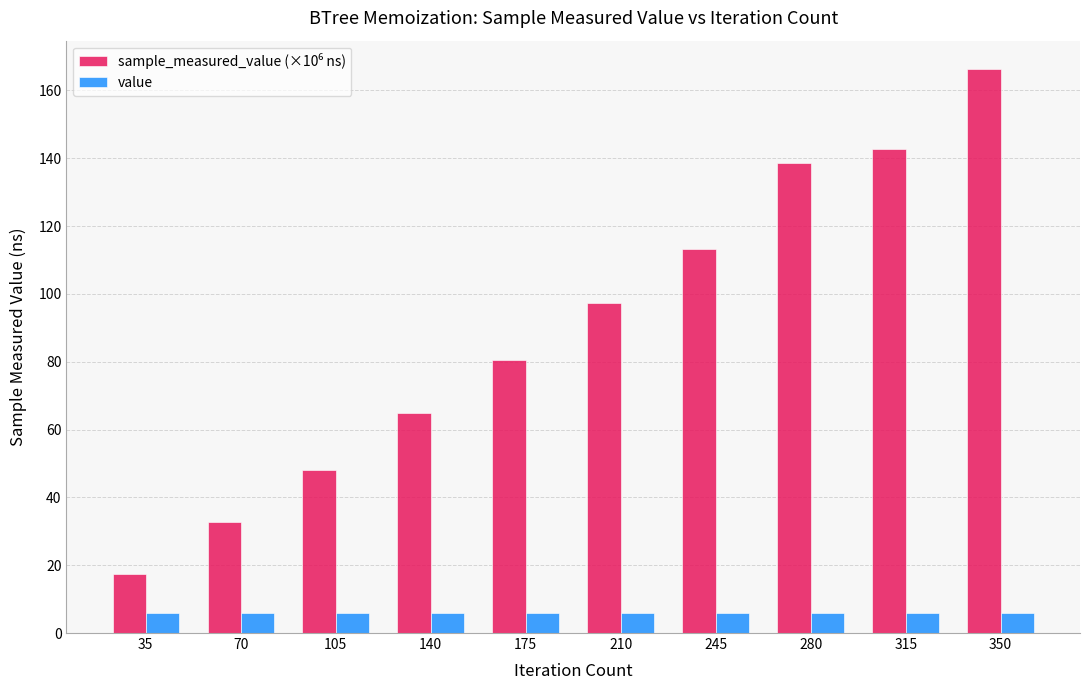

What is the total value across all series at 315?

148.7